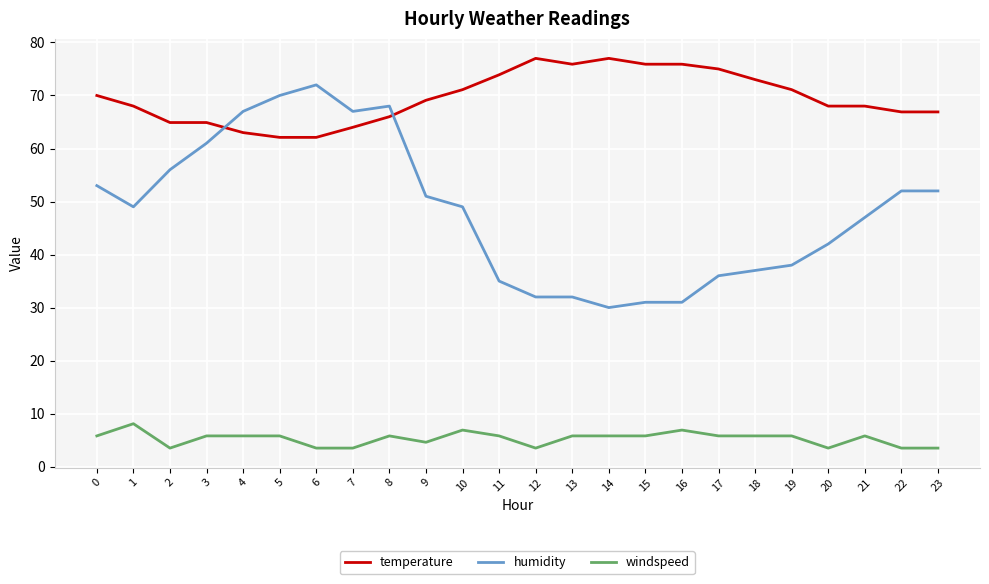

Count the number of categories in the chart.

24